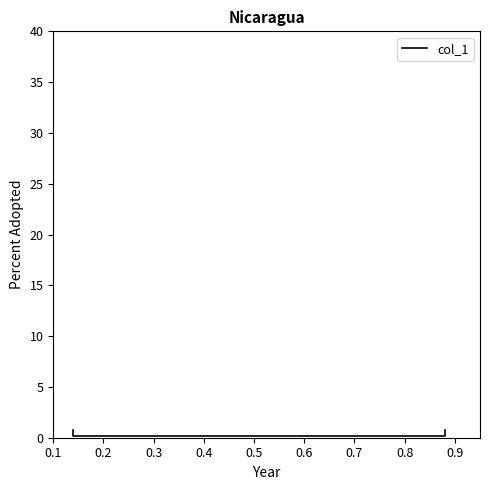

What is the value of the 2nd point from the left?

0.2